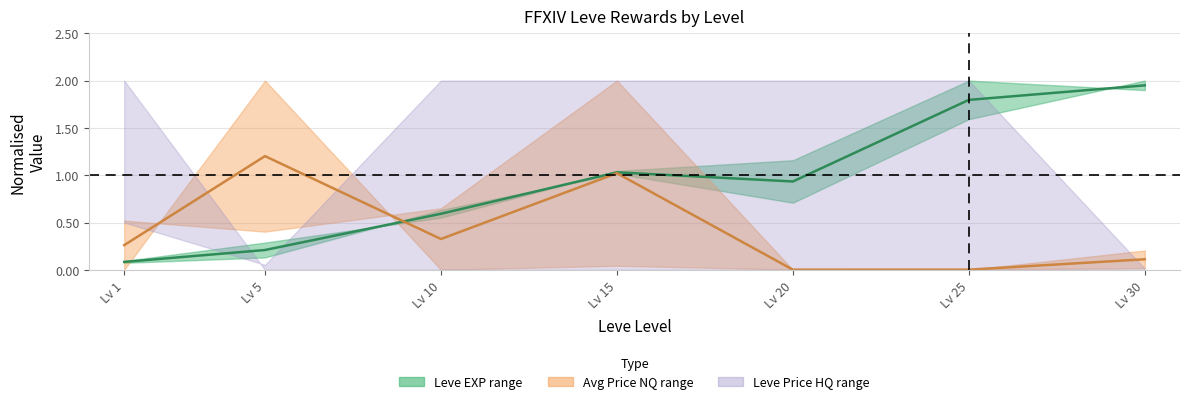

How many times do Price NQ midpoint and EXP midpoint cross each other?

1